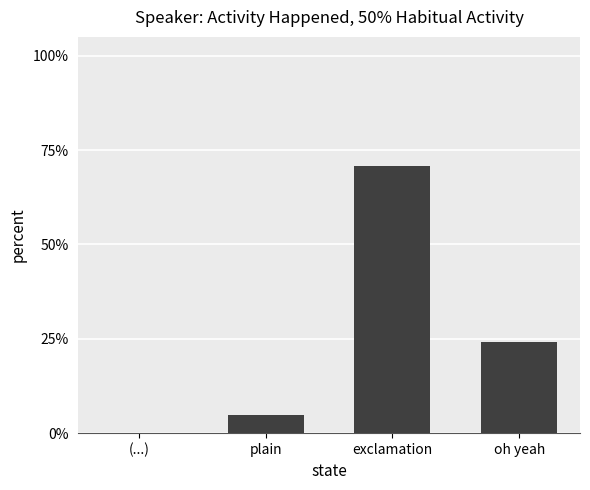

What is the label of the 4th bar from the left?

oh yeah